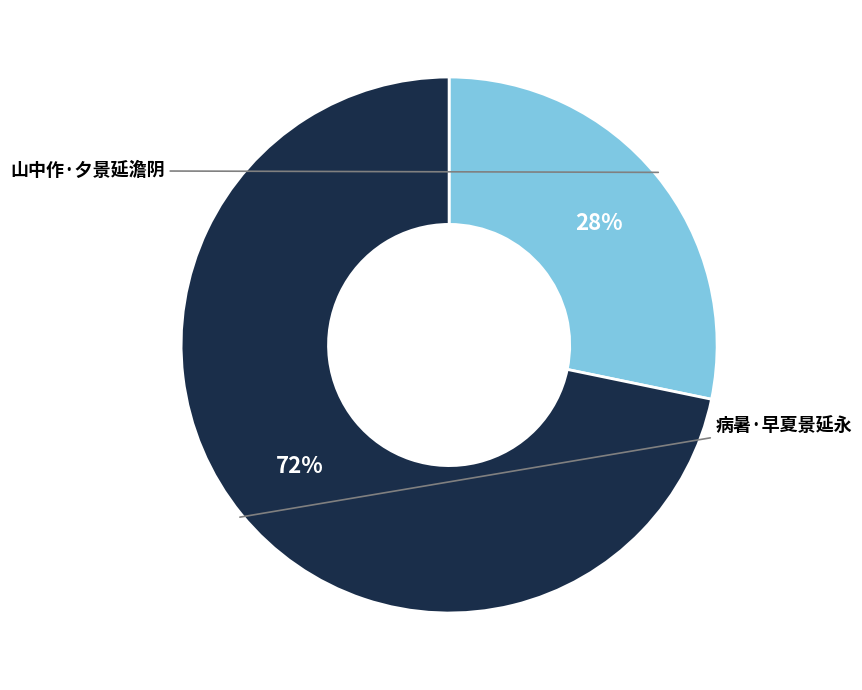

To the nearest percent, what is the average slice percentage?

50%